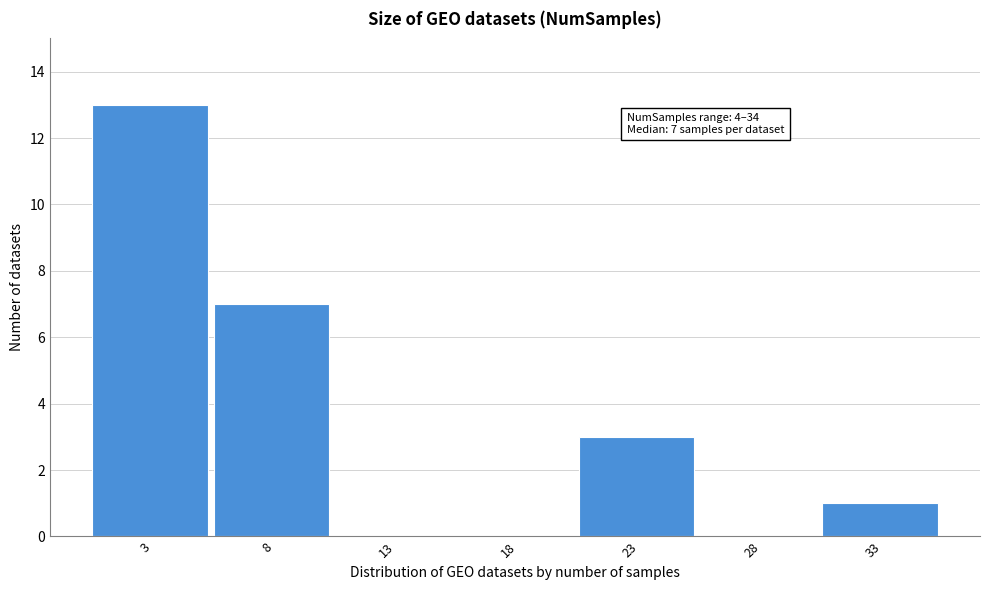

Reading left to right, list all the values displayed in this chart.

3=13	8=7	13=0	18=0	23=3	28=0	33=1